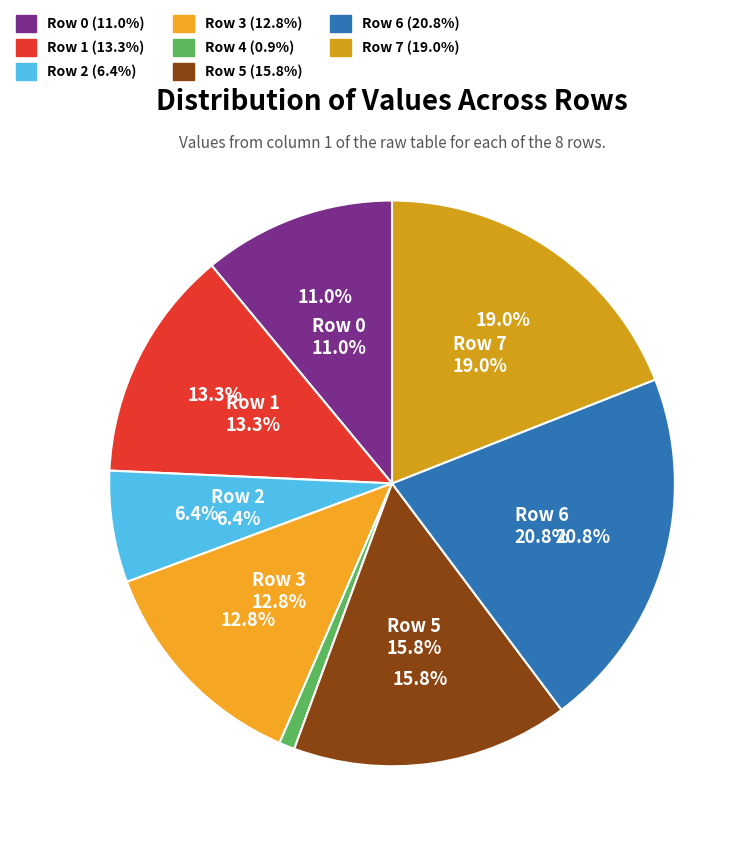

Between Row 7 and Row 2, which is larger?

Row 7